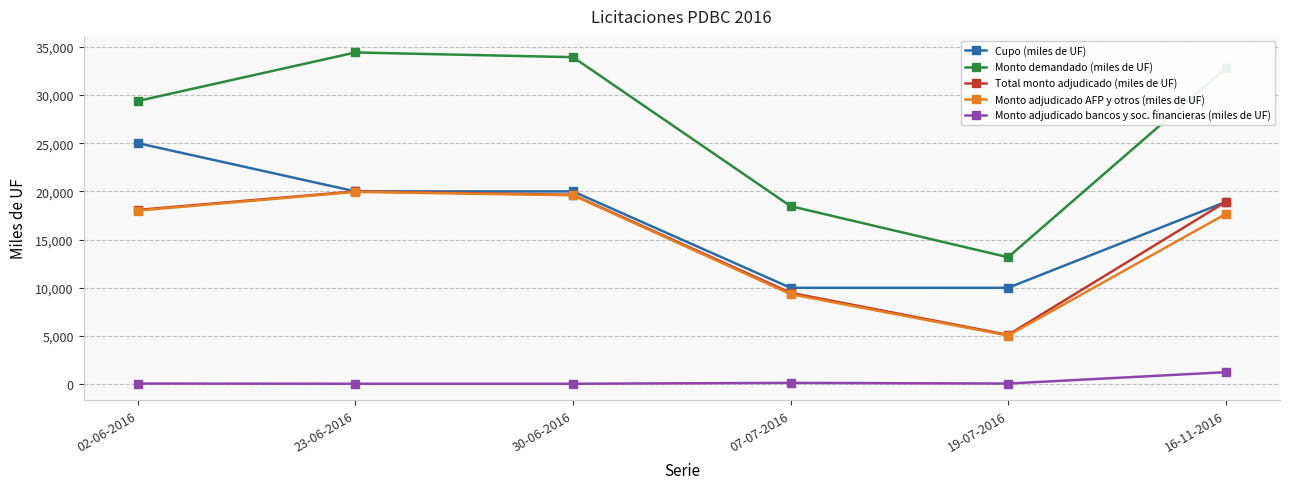

How many interior local valleys does the Total monto adjudicado (miles de UF) series have?

1